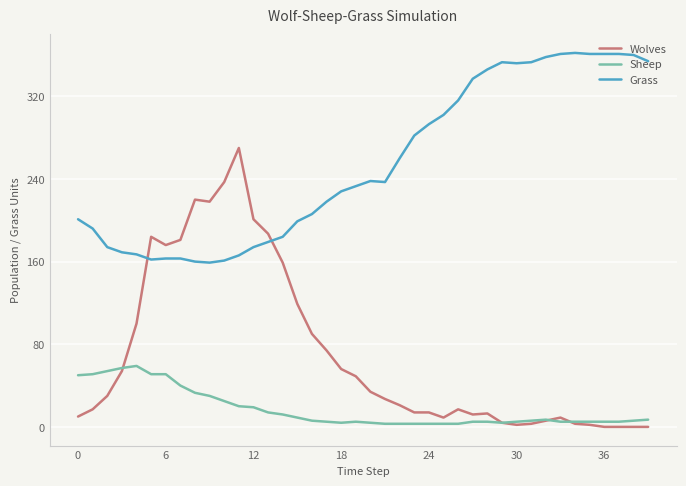

Rank the series by their maximum value, from highest to lowest.

Grass, Wolves, Sheep